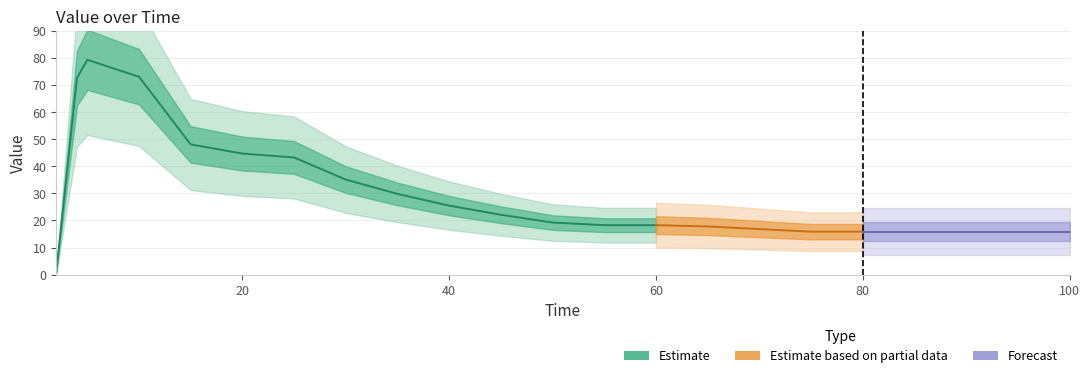

What is the change in value from 10 to 20?

-28.4